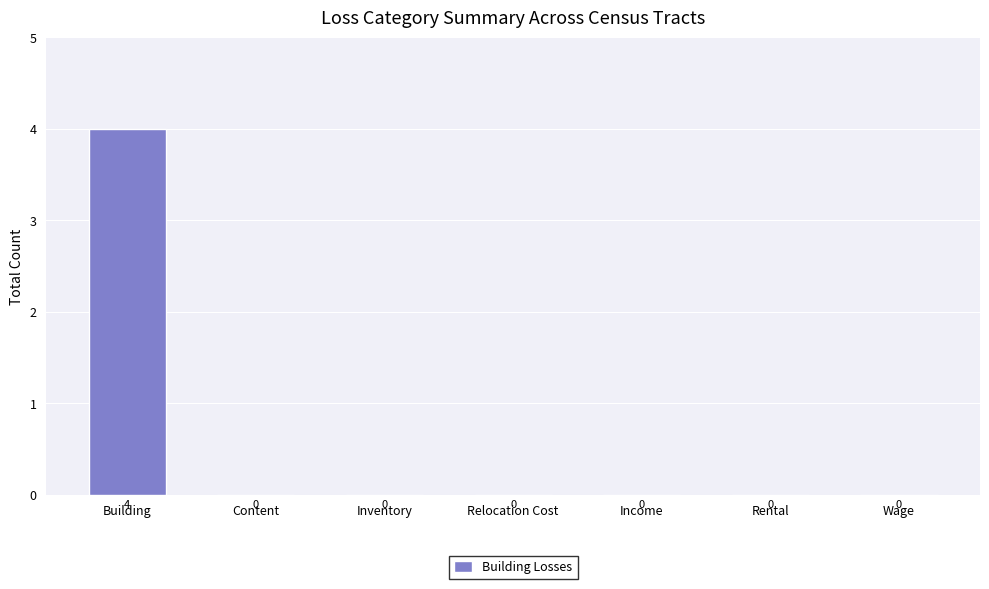

The chart shows a value of 0 at Content. True or false?

True